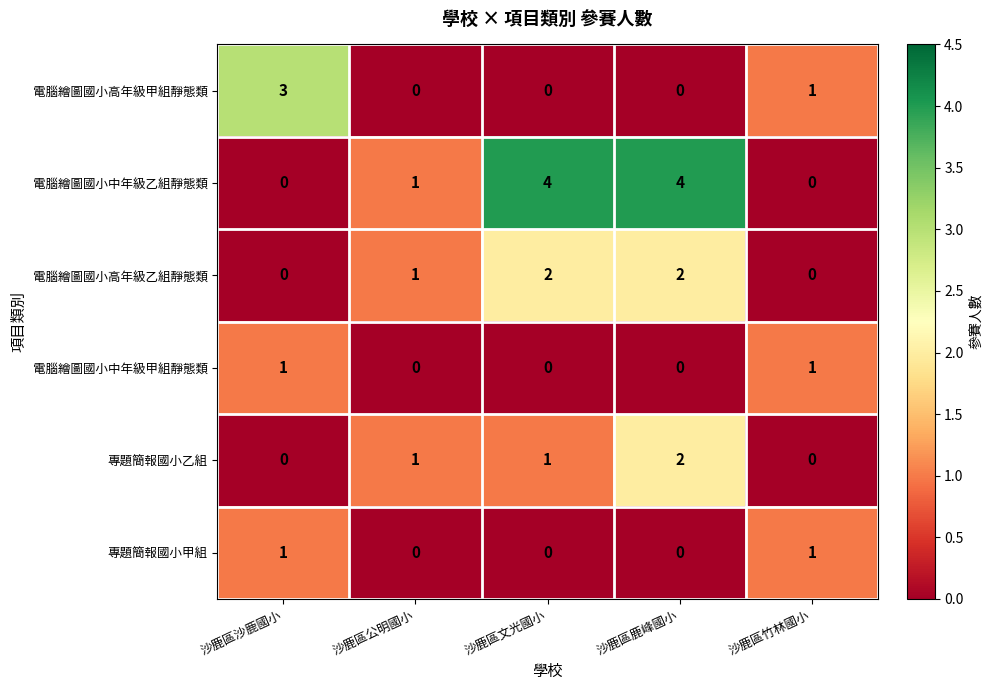

How many 專題簡報國小乙組 values are between 0 and 1?

4